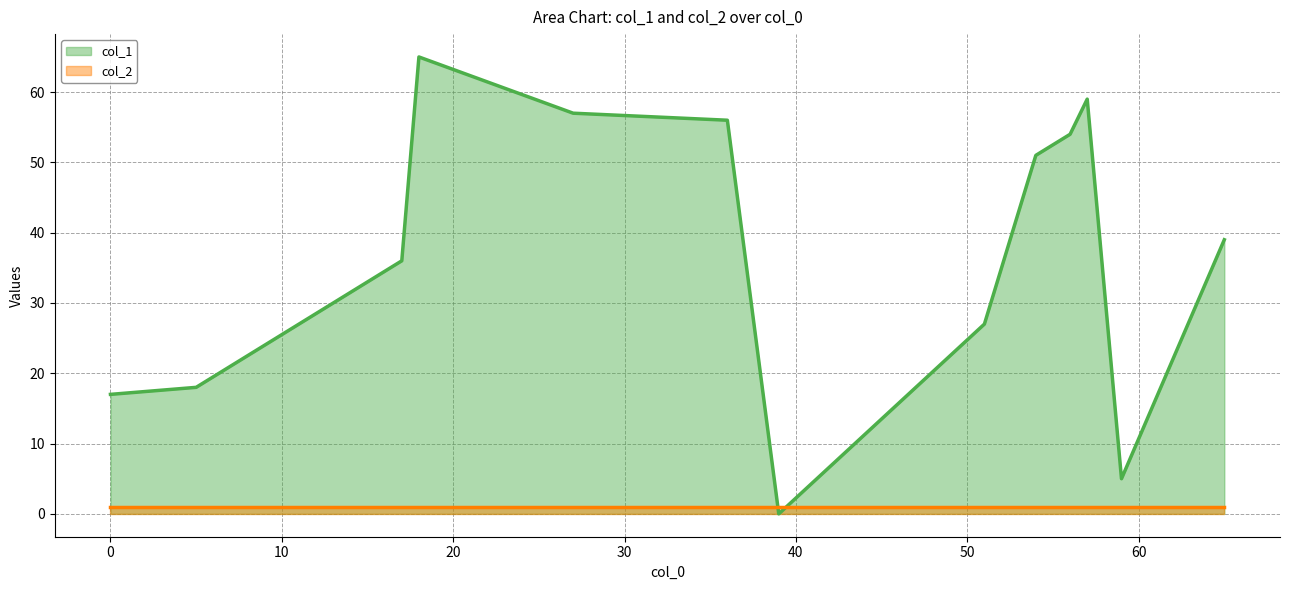

Which series has the largest total across all categories?

col_1